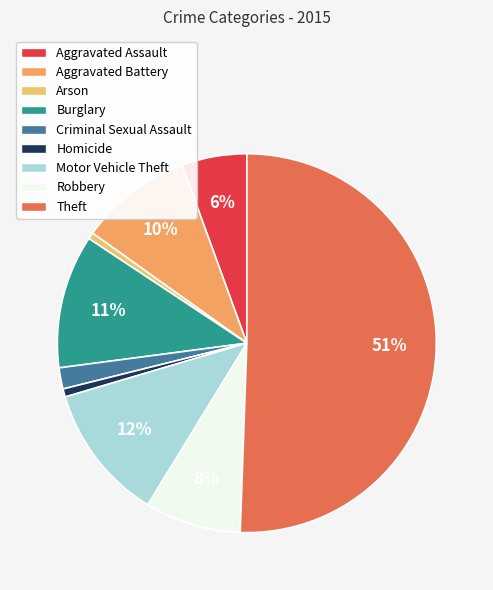

Is it true that Robbery is 8% of the pie?

True